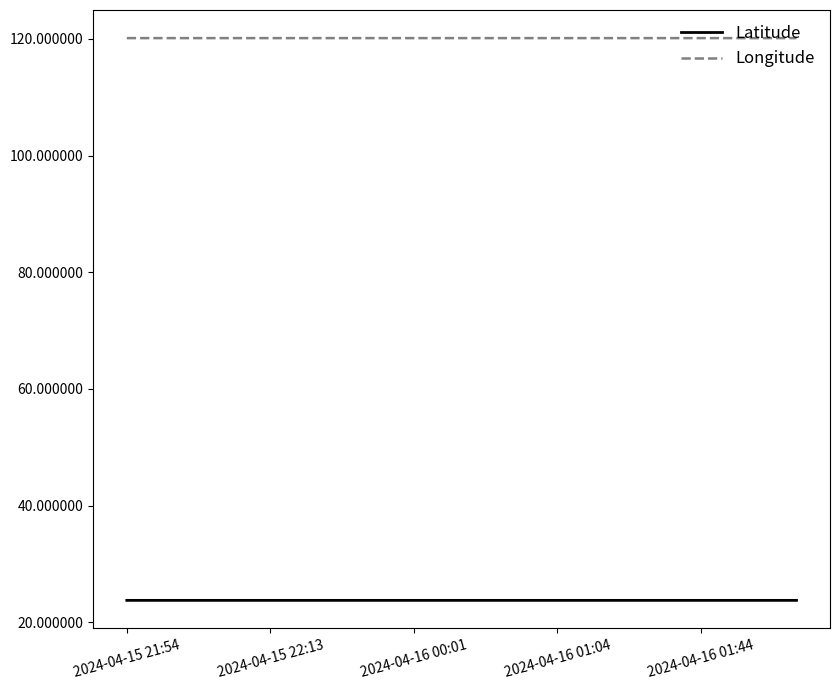

True or false: Latitude and Longitude cross at least once.

False